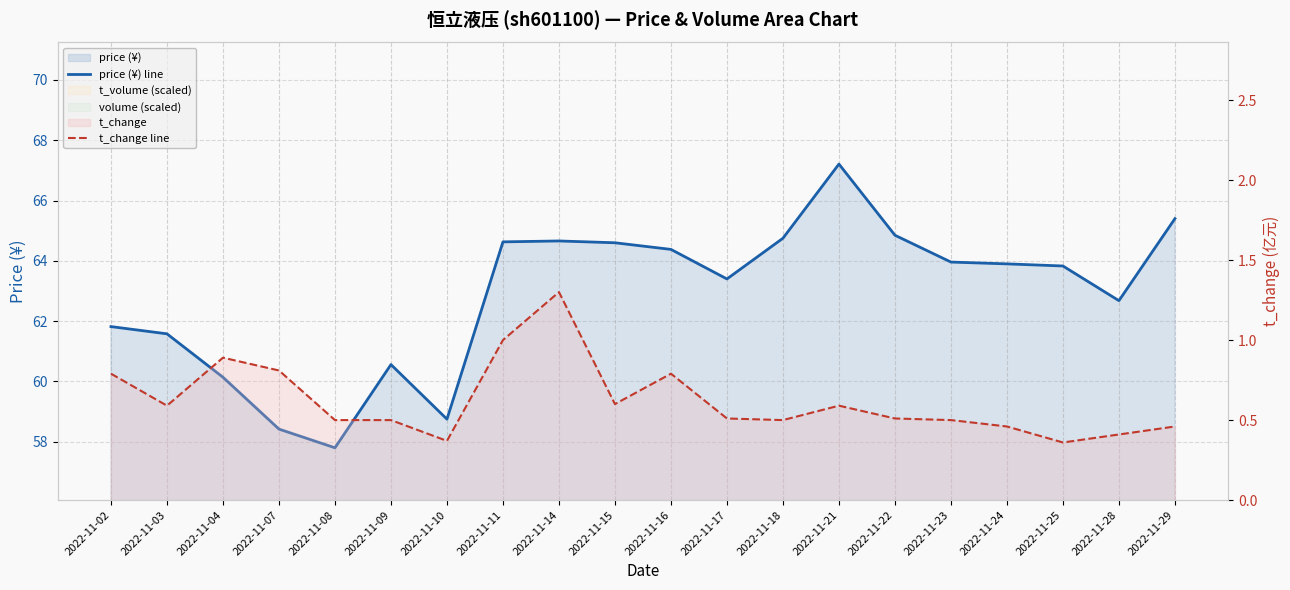

Rank the series by their maximum value, from highest to lowest.

price (¥) line, t_change line